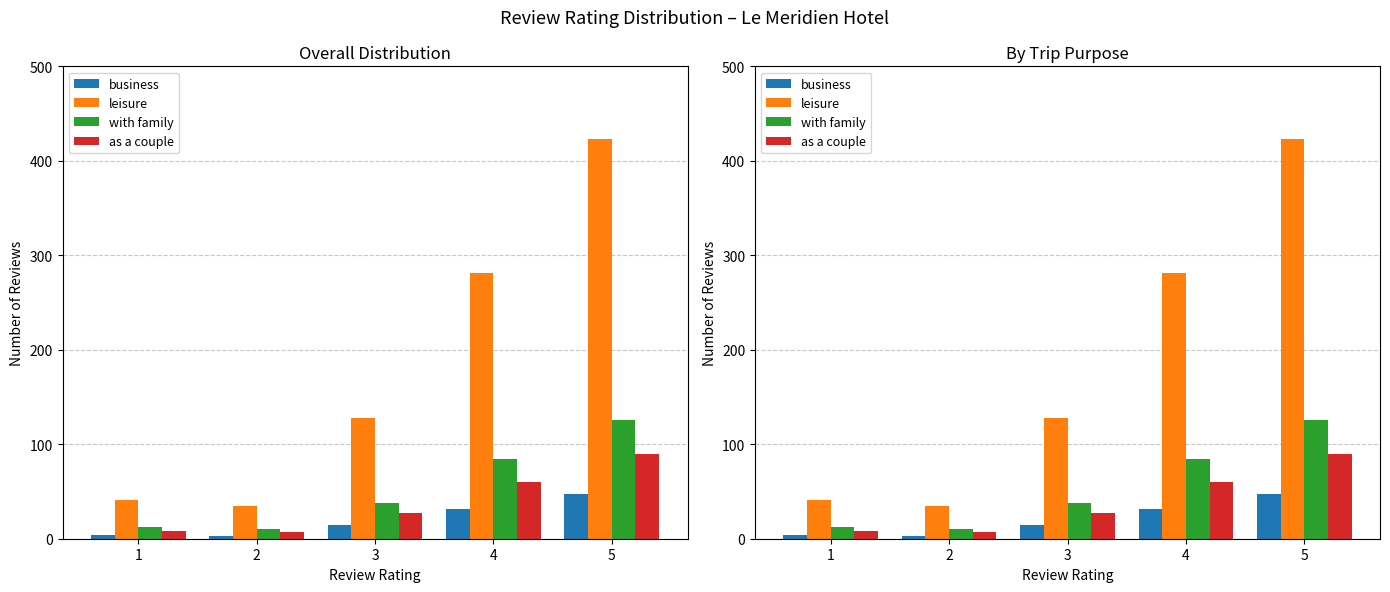

Between 4 and 5, which series saw the biggest shift?

leisure